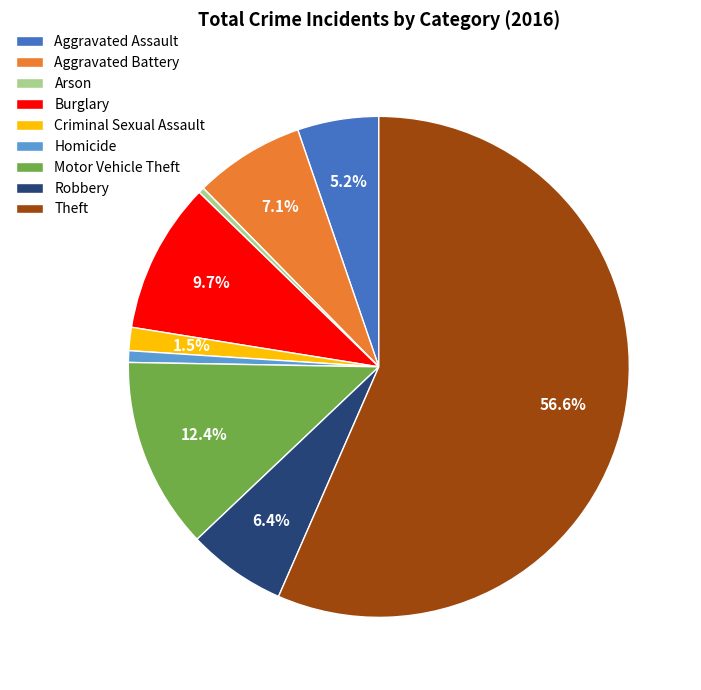

Between Motor Vehicle Theft and Aggravated Battery, which is larger?

Motor Vehicle Theft